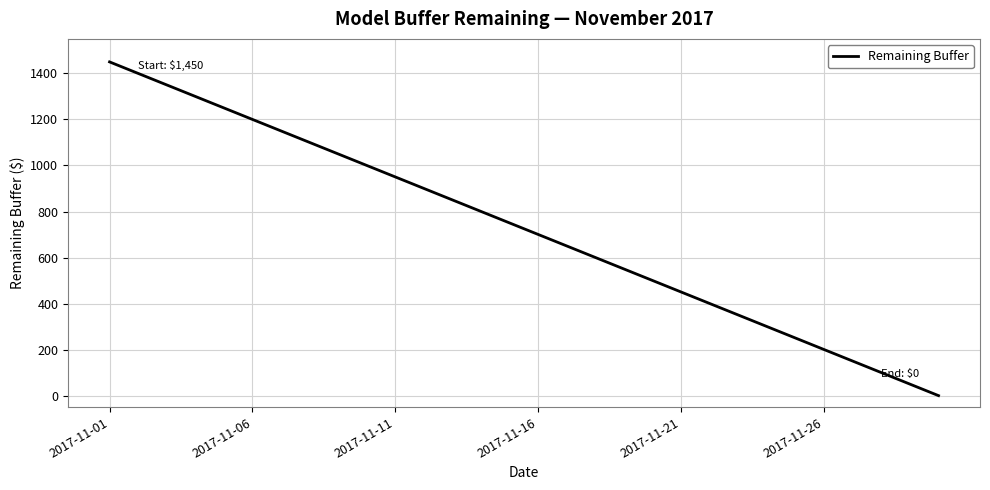

What is the greatest value displayed?

1450